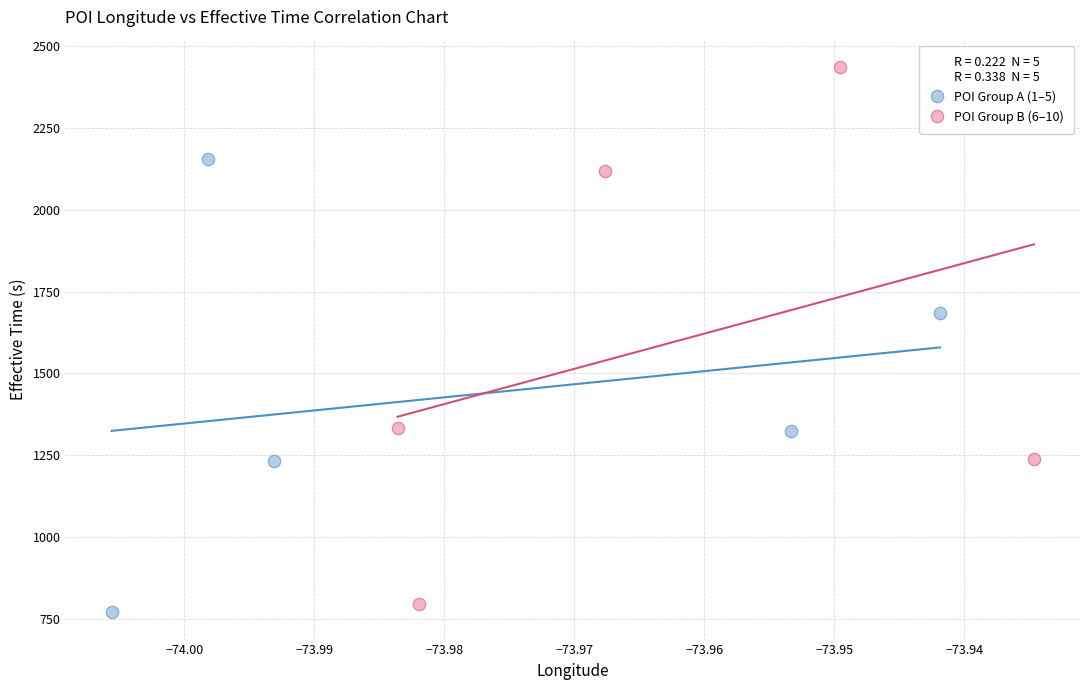

What are all the series names shown in the legend?

POI Group A (1–5), POI Group B (6–10)